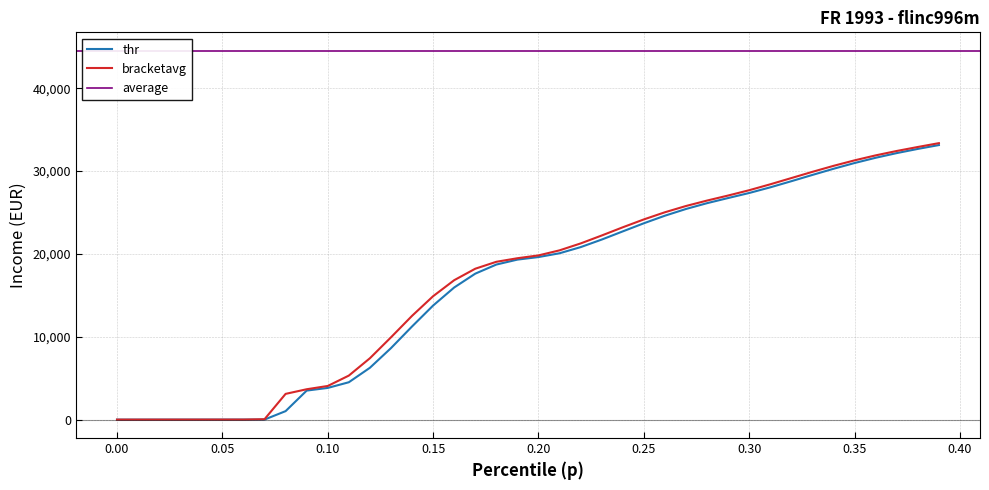

The value of bracketavg at 0.30 is 14301.4. True or false?

False